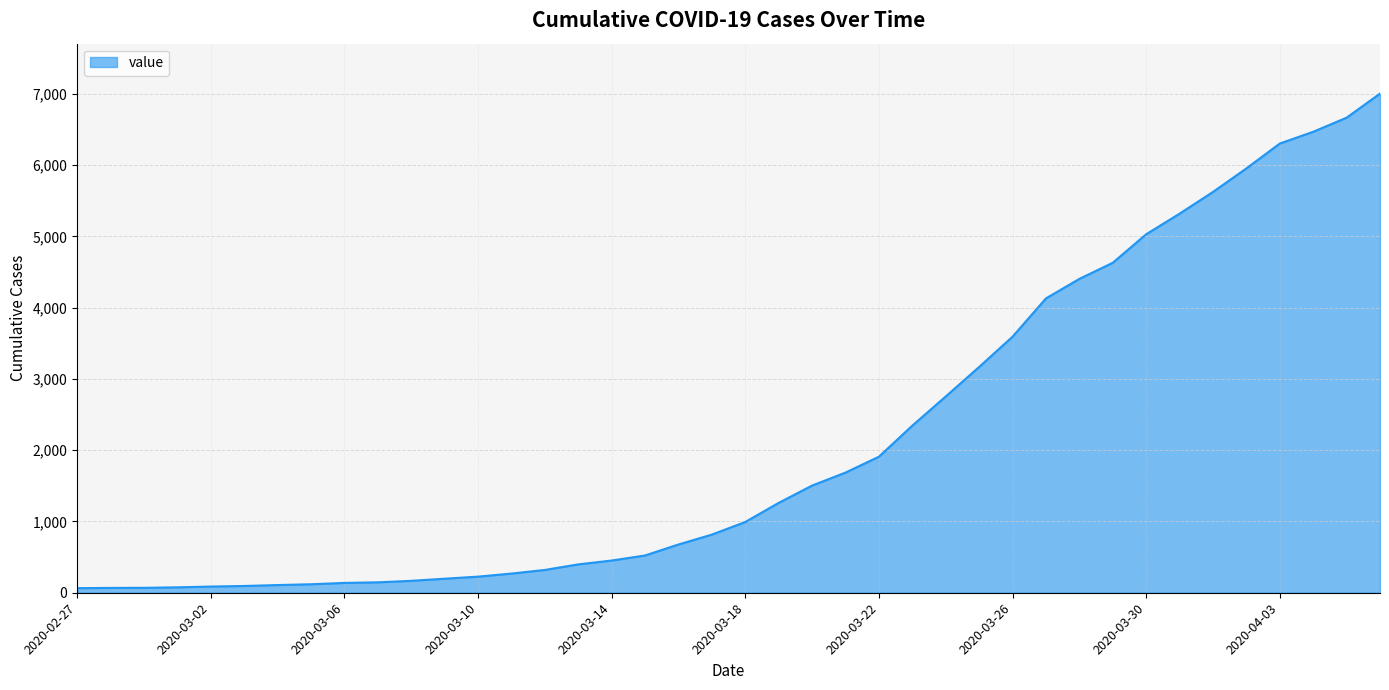

What is the maximum value shown in the chart?

7004